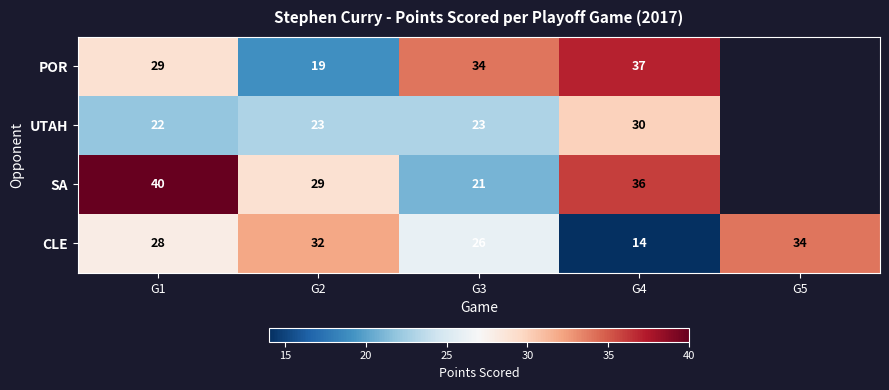

Which has a higher value, G4 or G2?

G4